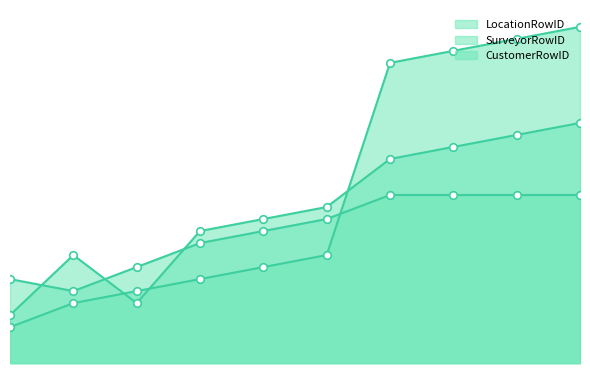

Which series reaches the maximum Y coordinate?

SurveyorRowID line